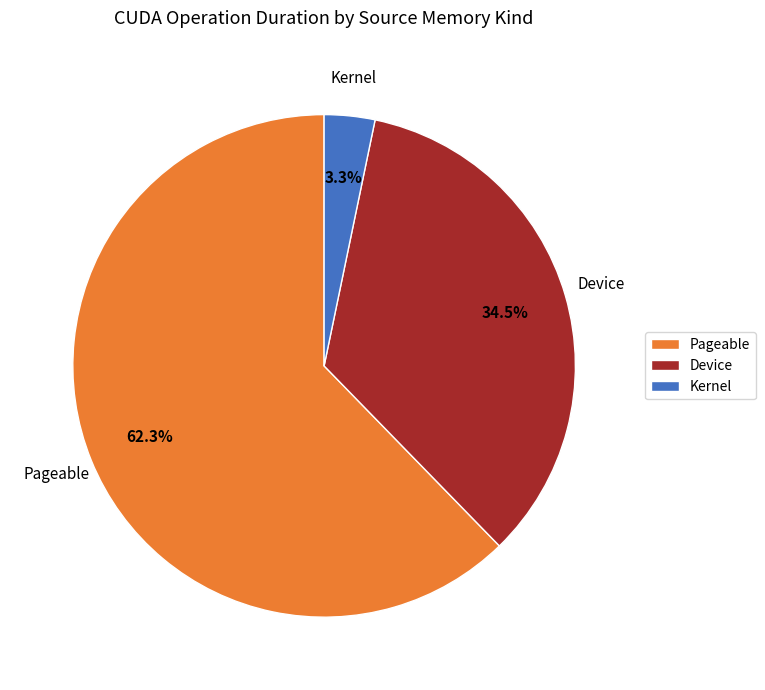

Count the number of slices in the pie.

3